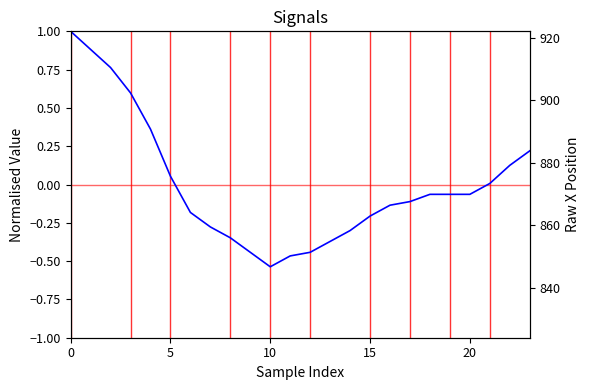

Is it true that the value at 8 is -0.2?

False